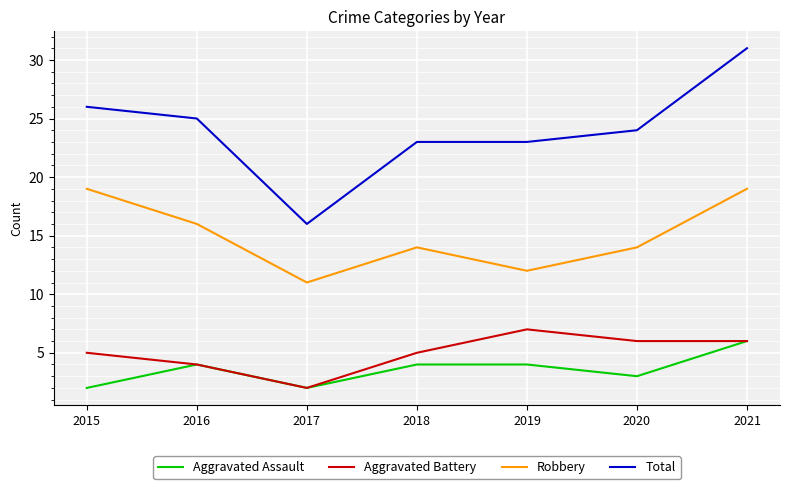

True or false: Aggravated Assault has a value of 4 at 2019.

True